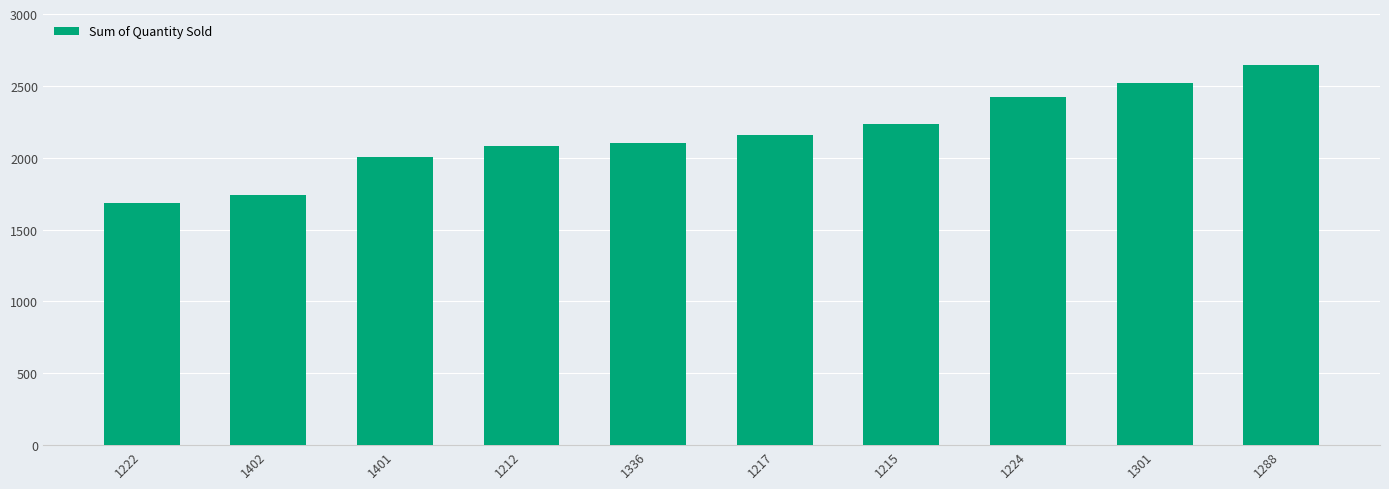

Count the number of categories in the chart.

10